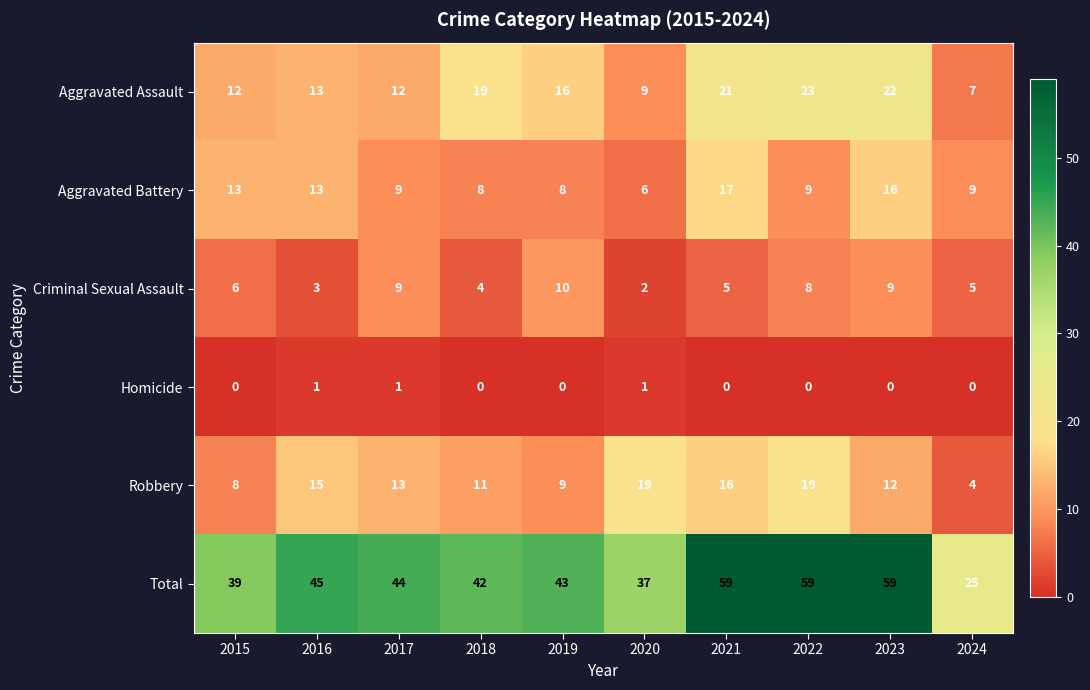

Count the number of data series in this chart.

6